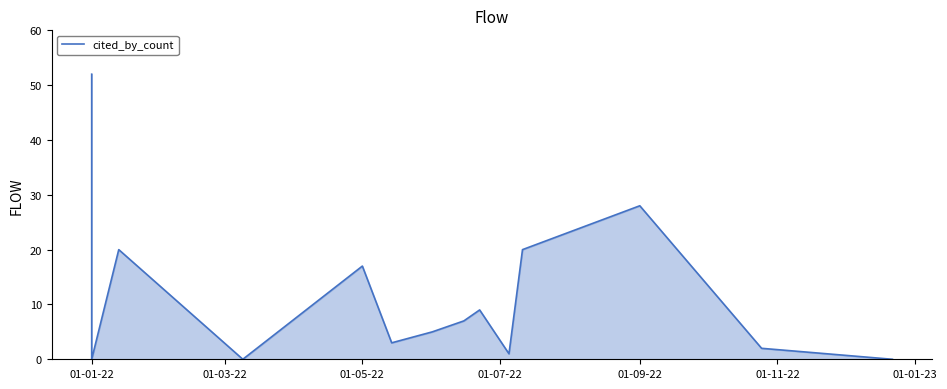

At which label does the data first exceed 7?

01-01-22